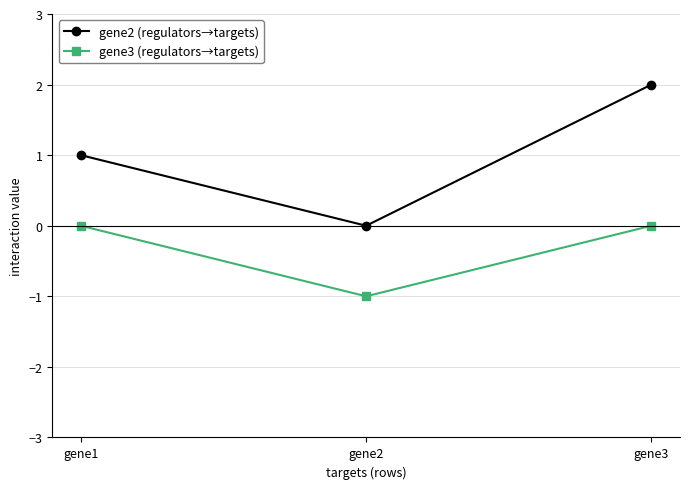

Which series changed the most between gene2 and gene3?

gene2 (regulators→targets)